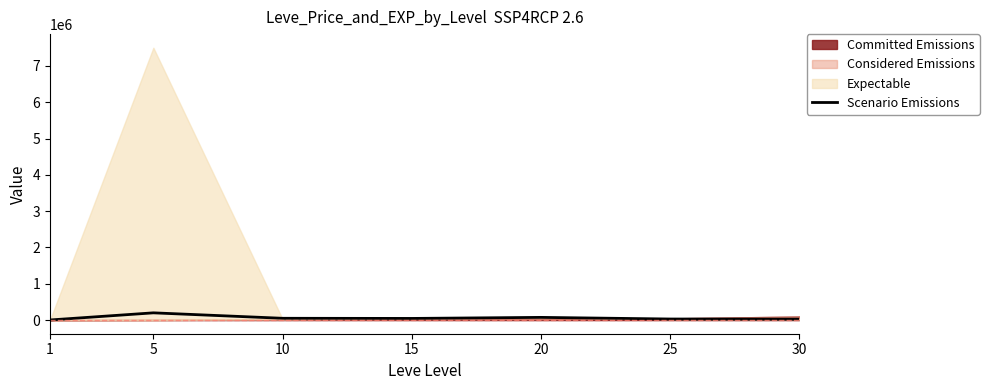

List the labels in order of value, largest first.

5, 20, 10, 15, 25, 30, 1